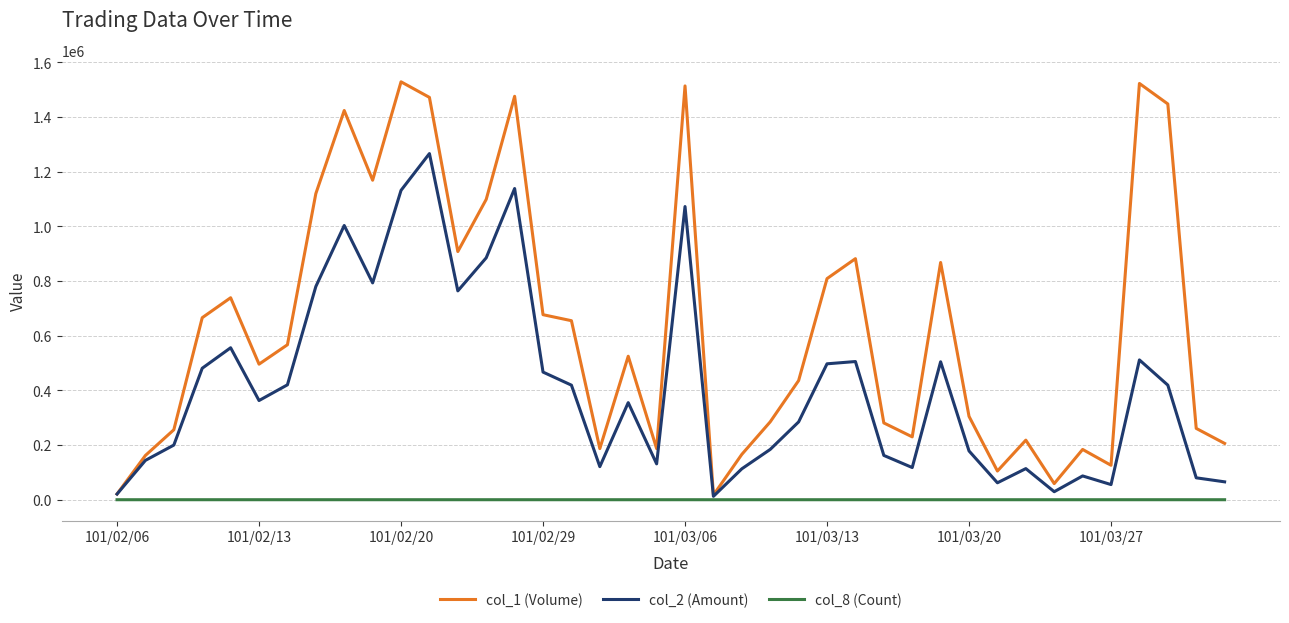

Rank the series by their average value, from lowest to highest.

col_8 (Count), col_2 (Amount), col_1 (Volume)